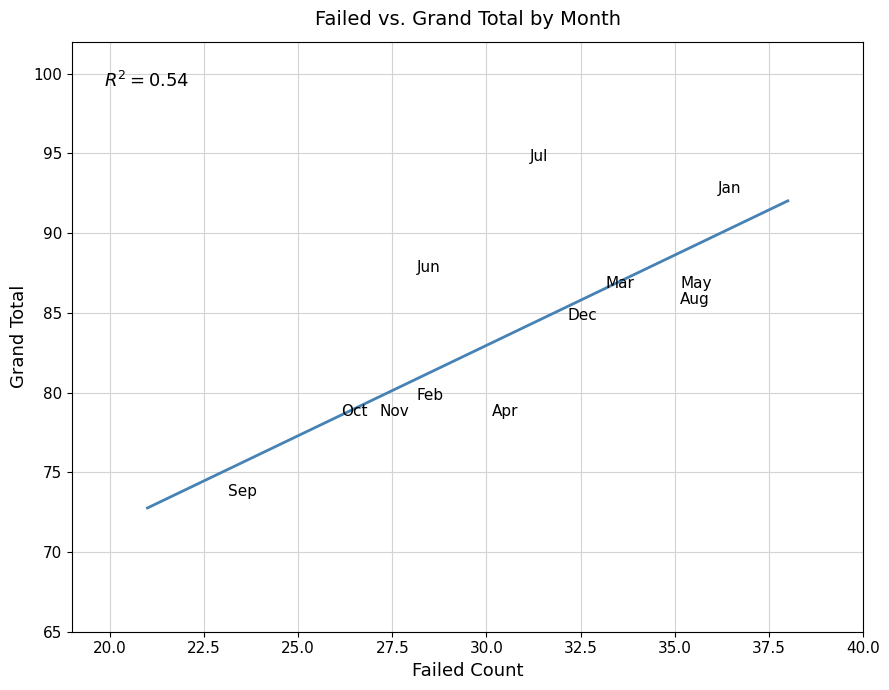

What Y value in the scatter plot is closest to 83?

84